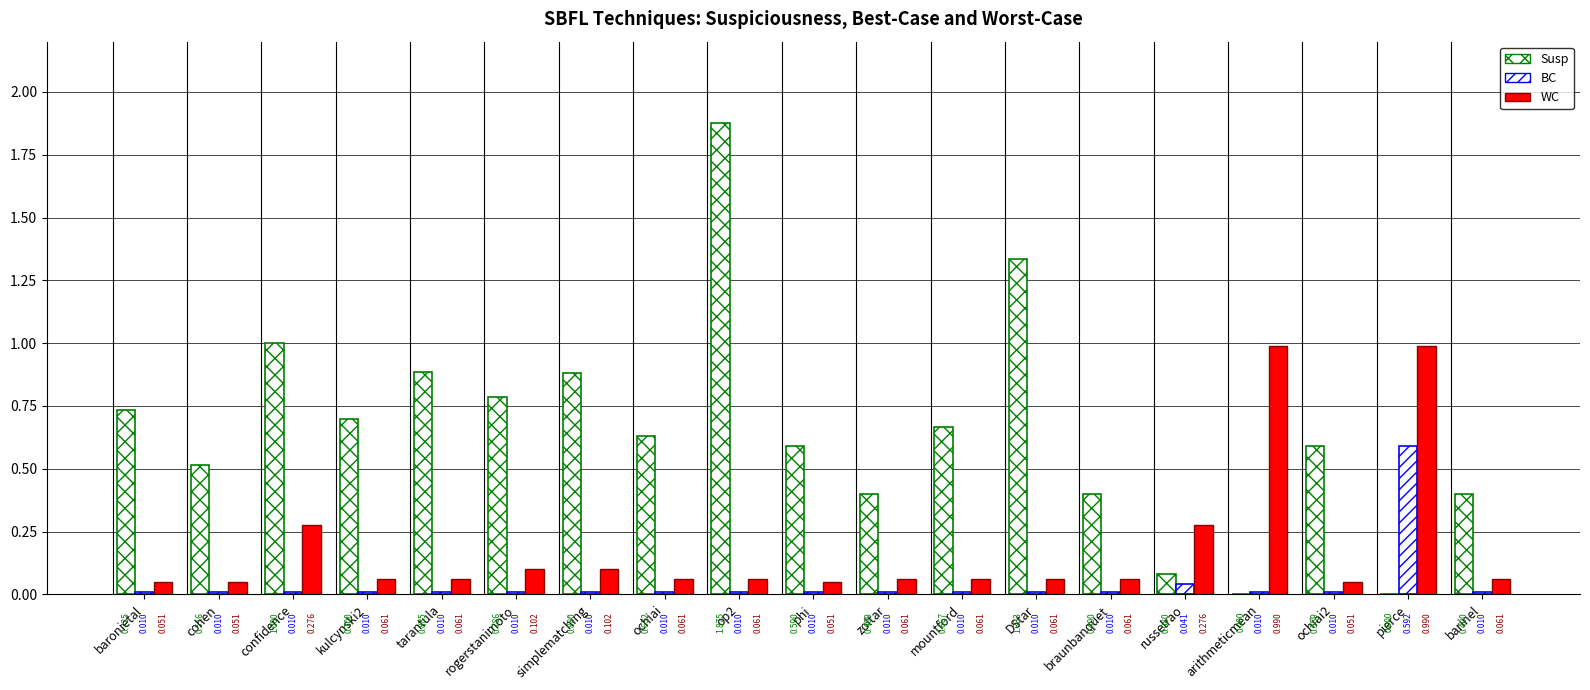

Which series has the largest total across all categories?

Susp